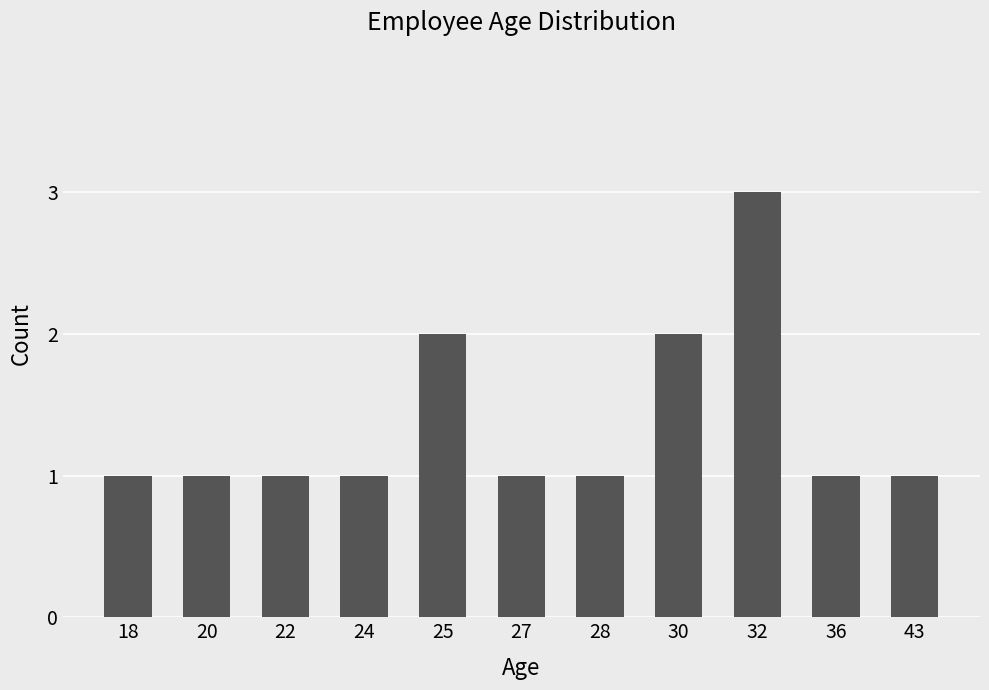

Reading right to left, what are all the values shown in this chart?

1	1	3	2	1	1	2	1	1	1	1